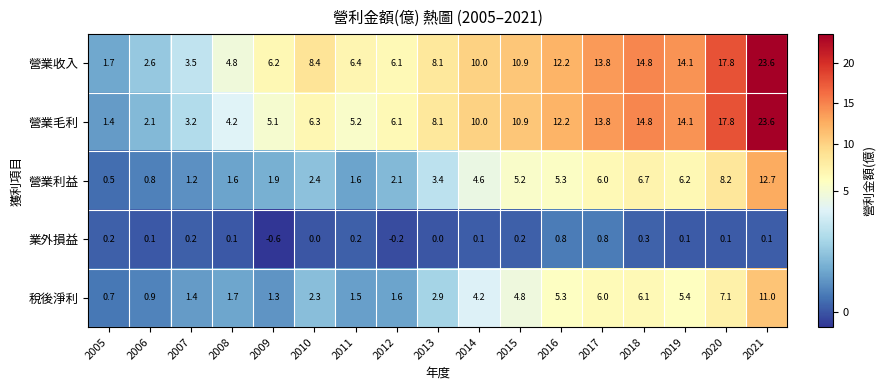

Which series has the widest spread of values?

營業毛利